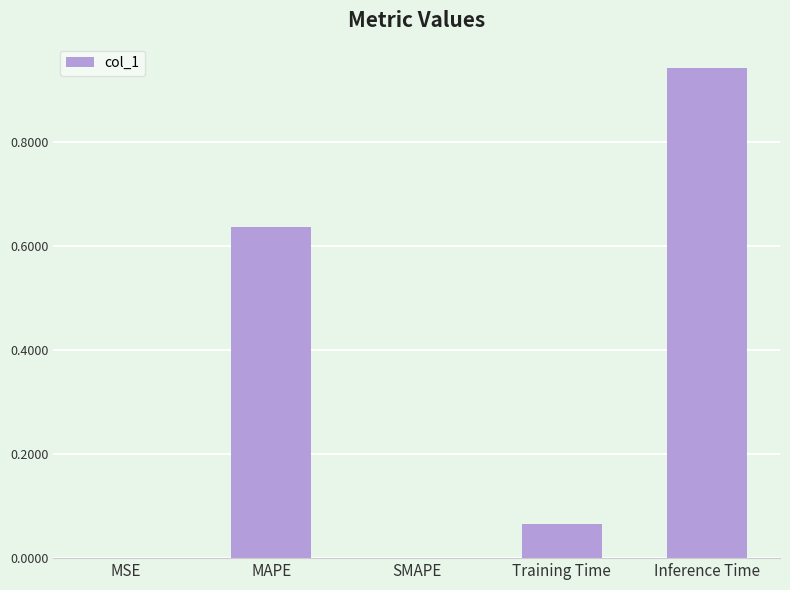

At which category does the chart reach its peak across all series?

Inference Time